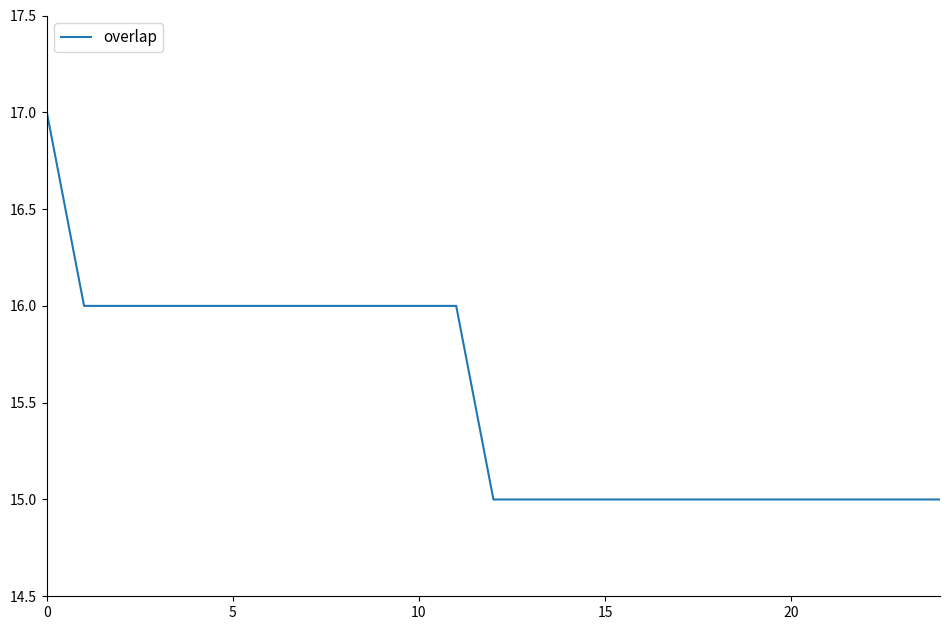

What is the smallest value displayed?

15